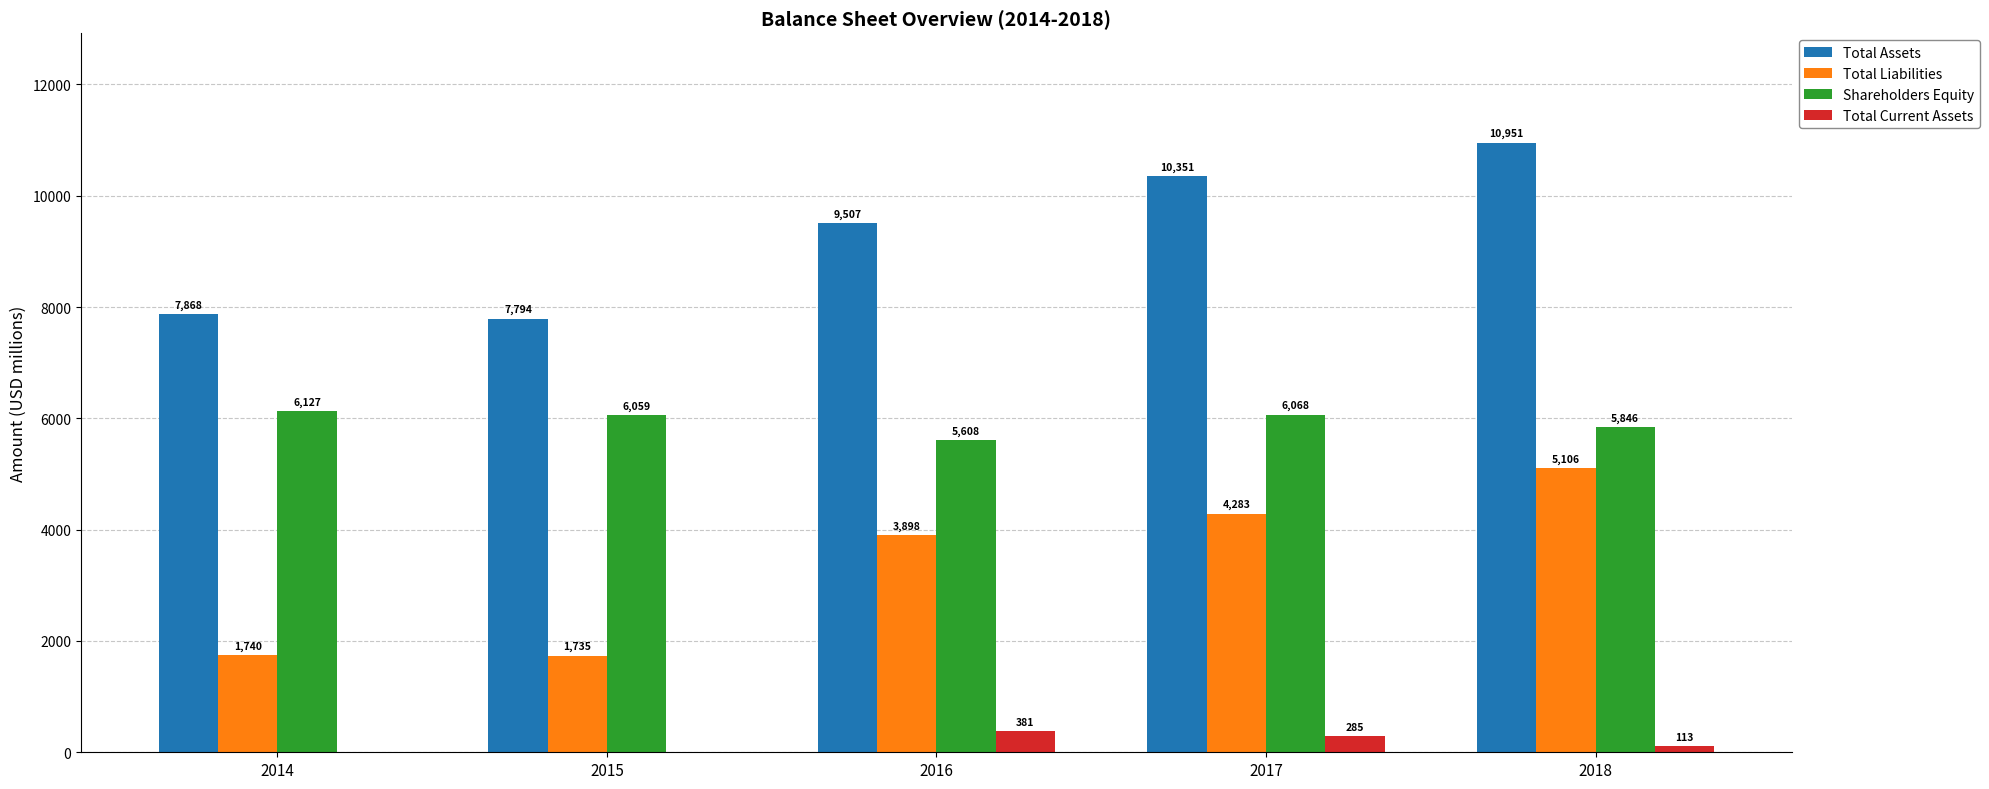

What is the sum of all Total Liabilities values?

16762